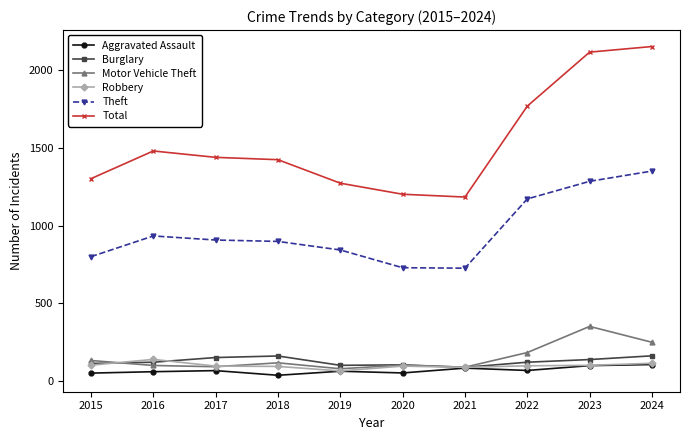

List the series in order of their peak value, lowest first.

Aggravated Assault, Robbery, Burglary, Motor Vehicle Theft, Theft, Total